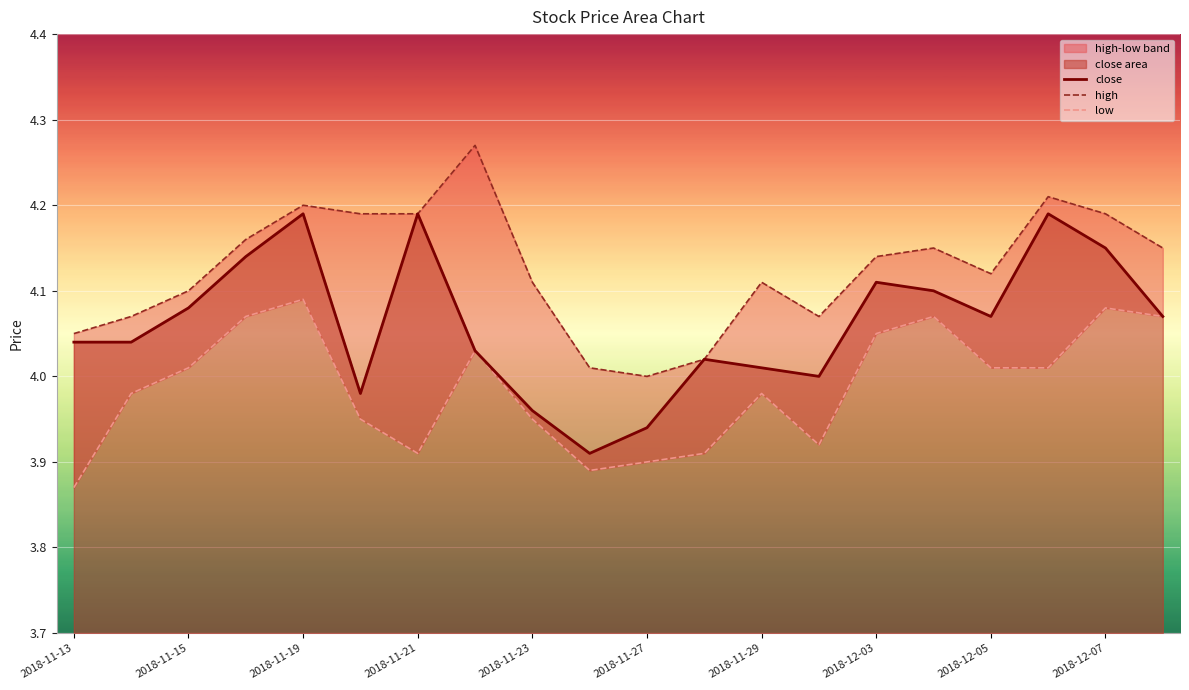

Is it true that close equals 1.1 at 2018-12-03?

False